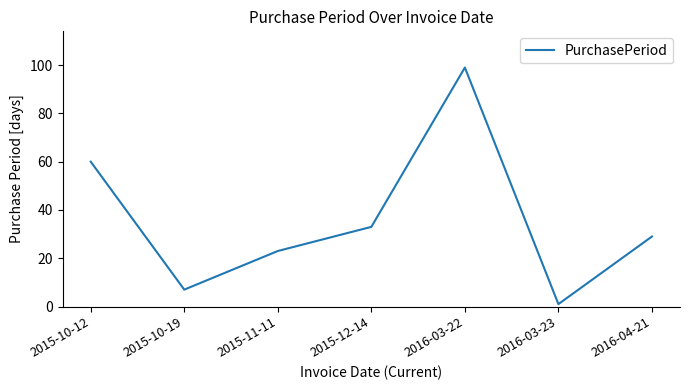

List the labels in order of value, largest first.

2016-03-22, 2015-10-12, 2015-12-14, 2016-04-21, 2015-11-11, 2015-10-19, 2016-03-23